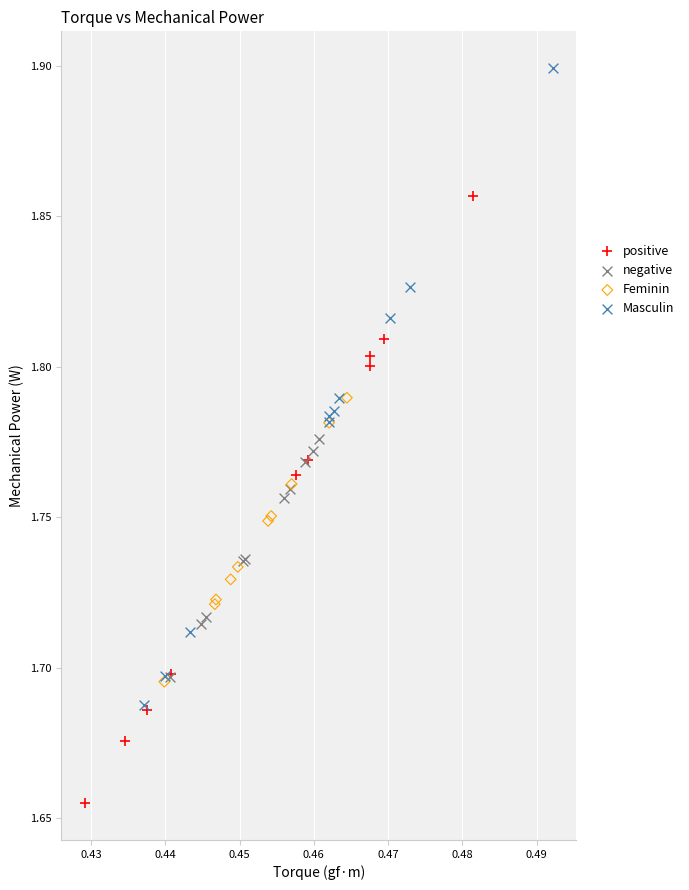

Which series has the widest spread of Y values?

Masculin